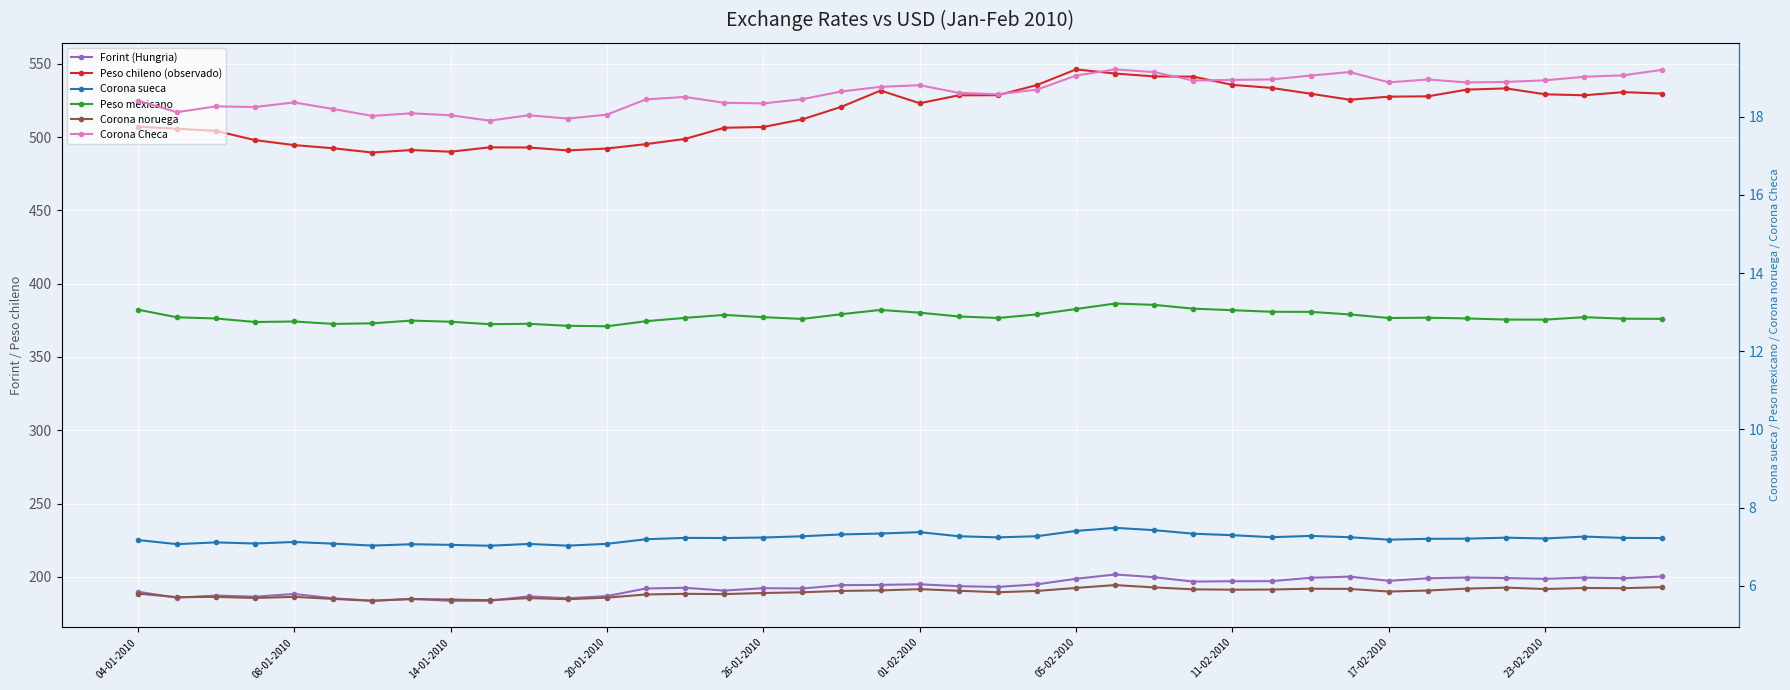

How many distinct data groups are displayed?

6